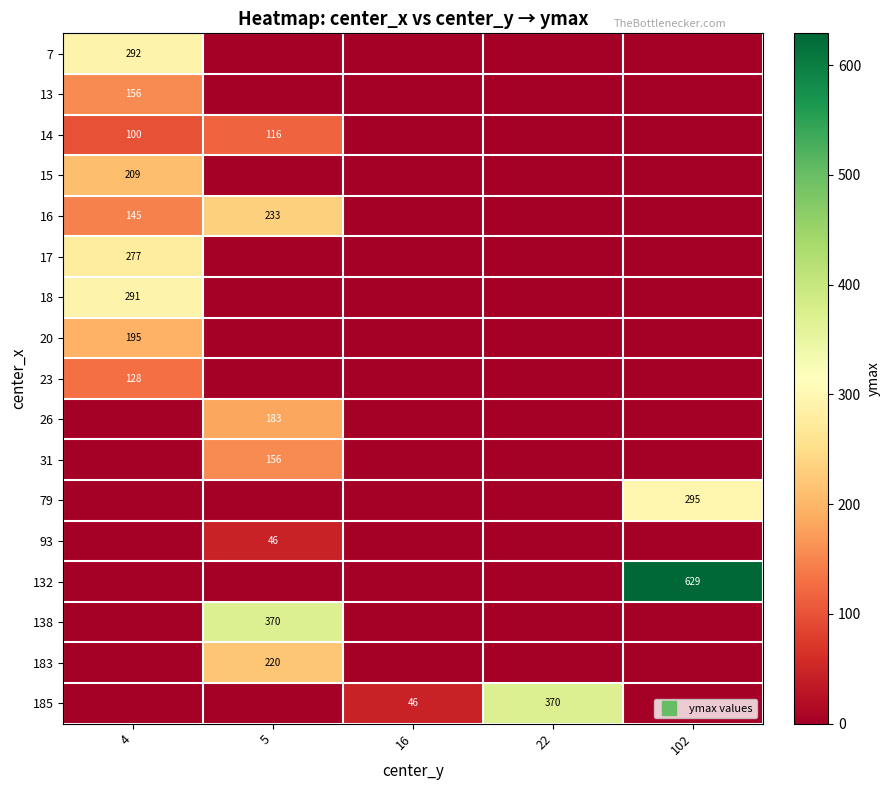

What is the difference between the maximum and minimum values in the 13 series?

156.0